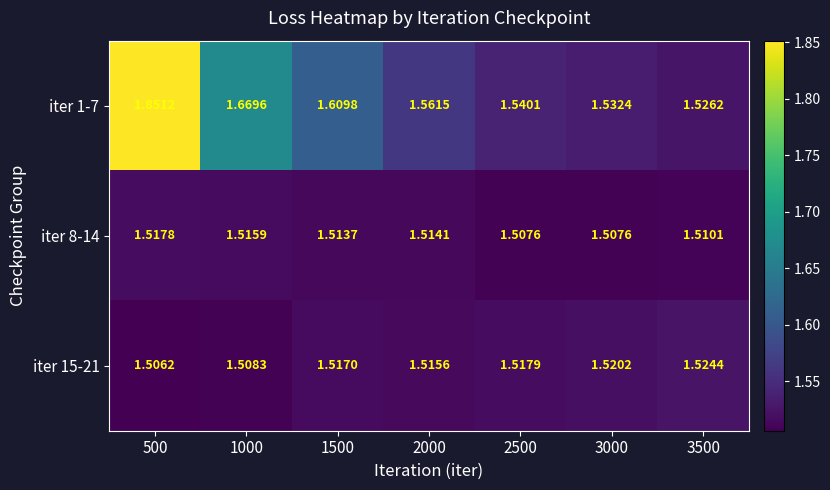

Which category has the highest value across all series?

500